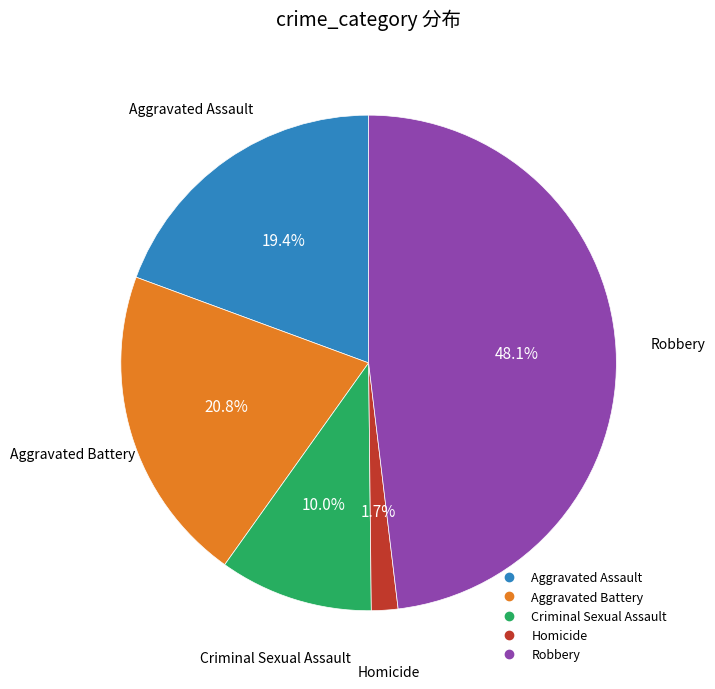

To the nearest percent, what portion does Robbery represent?

48%